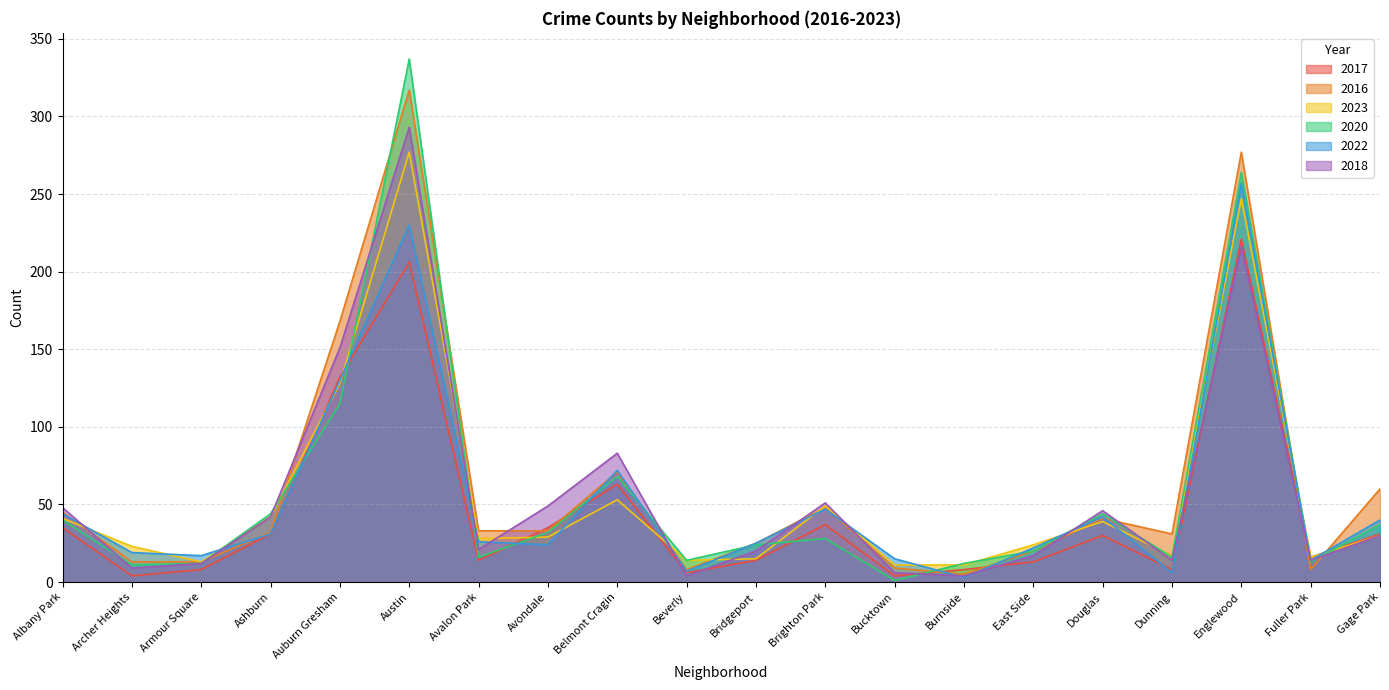

What is the label of the 5th point from the right?

Douglas